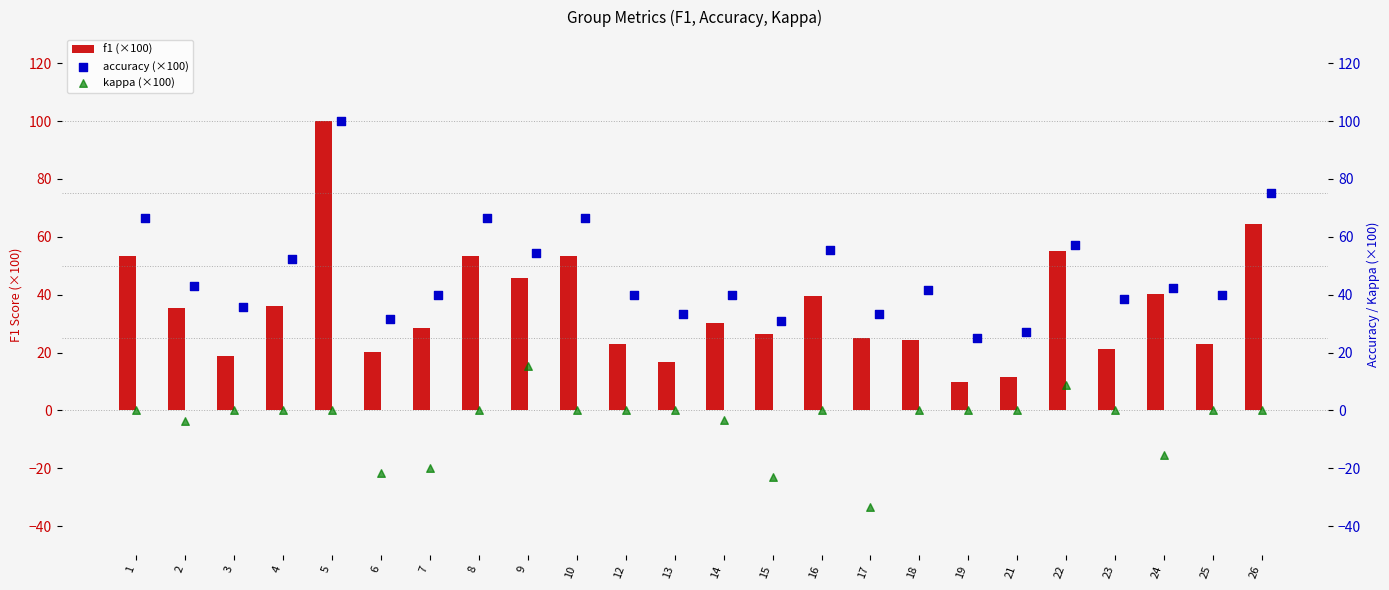

At how many categories does at least one series exceed -29?

24